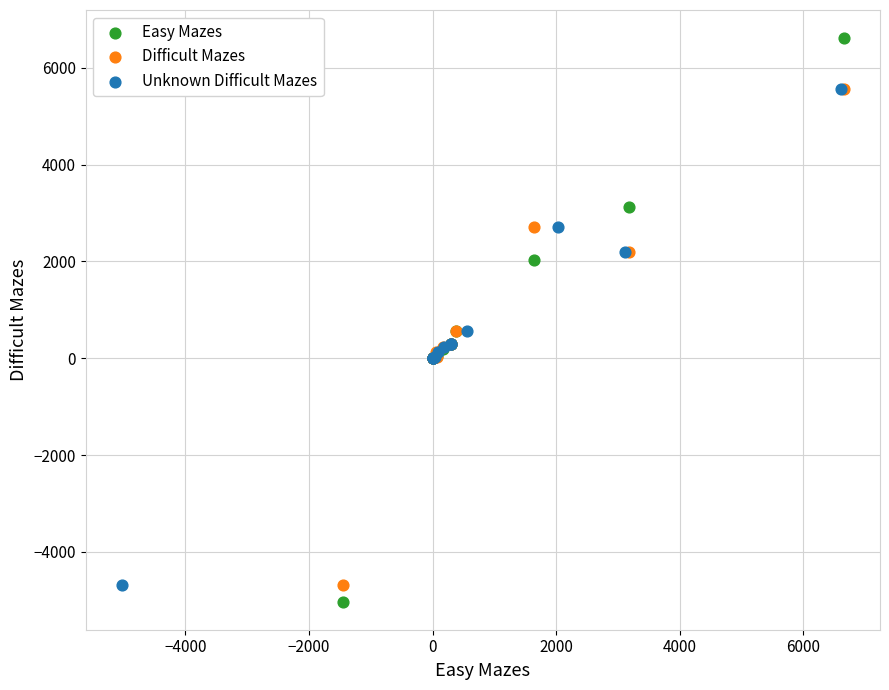

Which series has the largest Y range (max minus min)?

Easy Mazes